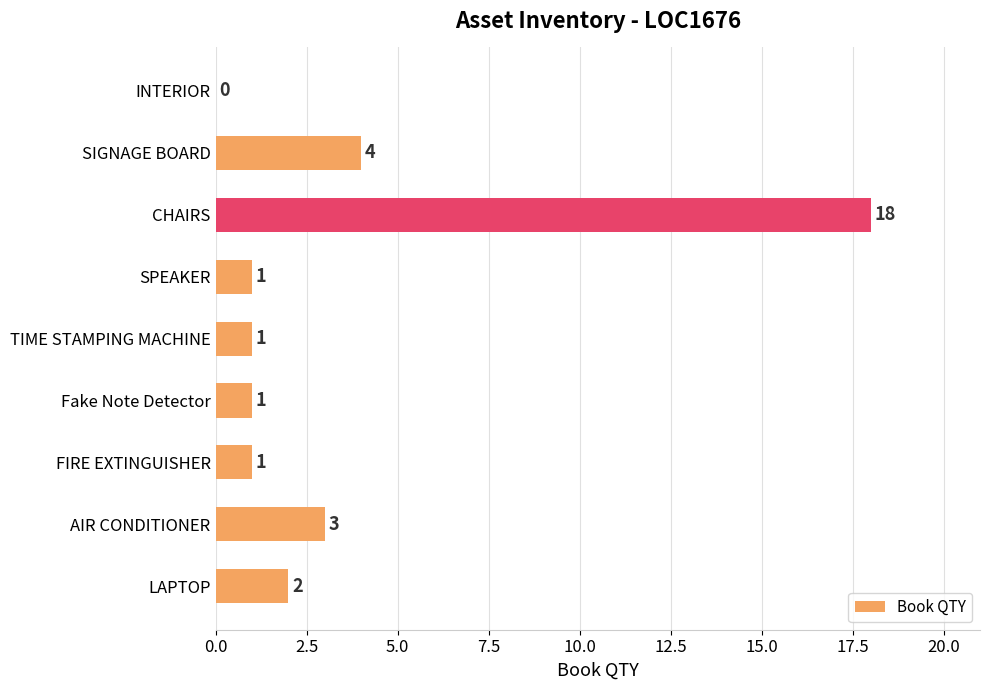

Reading top to bottom, extract all data points from this chart.

INTERIOR=0	SIGNAGE BOARD=4	CHAIRS=18	SPEAKER=1	TIME STAMPING MACHINE=1	Fake Note Detector=1	FIRE EXTINGUISHER=1	AIR CONDITIONER=3	LAPTOP=2